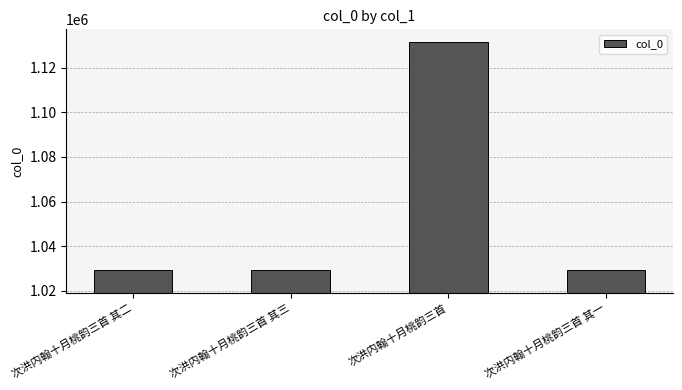

The chart shows a value of 1593737 at 次洪内翰十月桃韵三首 其三. True or false?

False